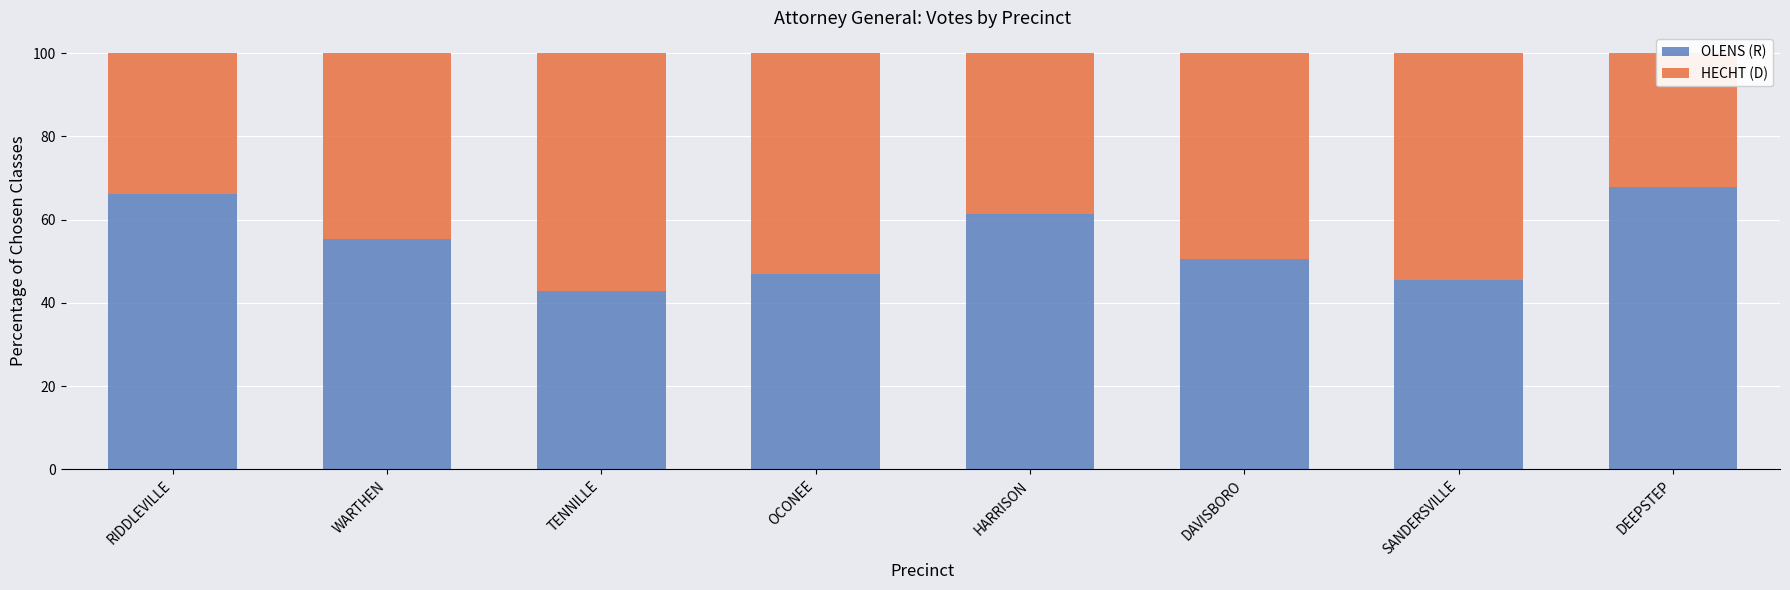

Rank the categories by OLENS (R) value from highest to lowest.

DEEPSTEP, RIDDLEVILLE, HARRISON, WARTHEN, DAVISBORO, OCONEE, SANDERSVILLE, TENNILLE